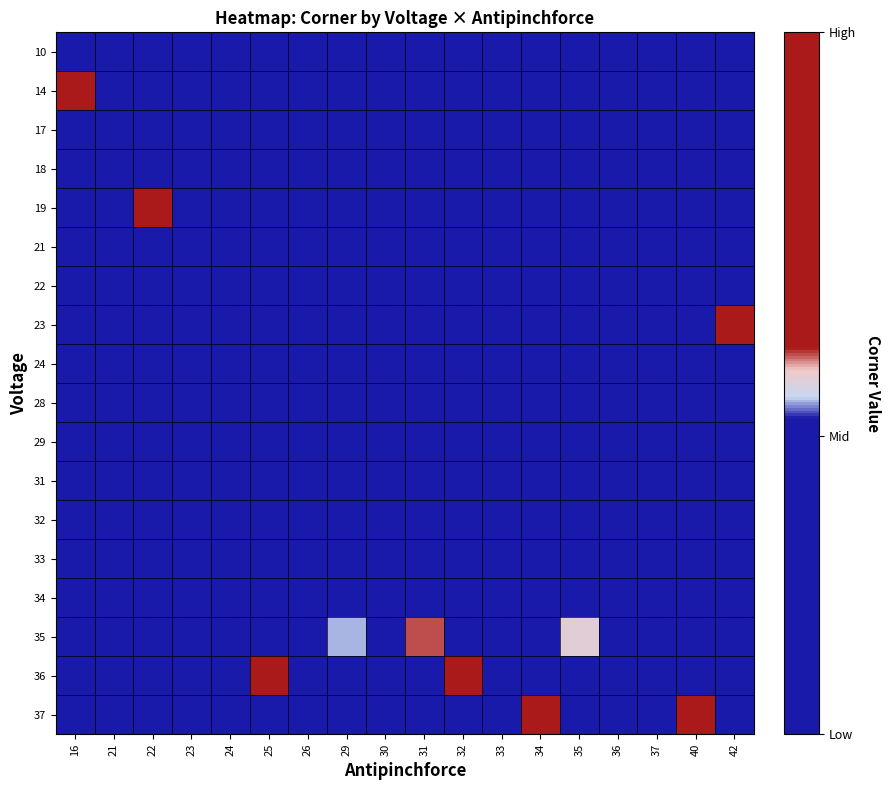

At which category is the sum across all series the highest?

16